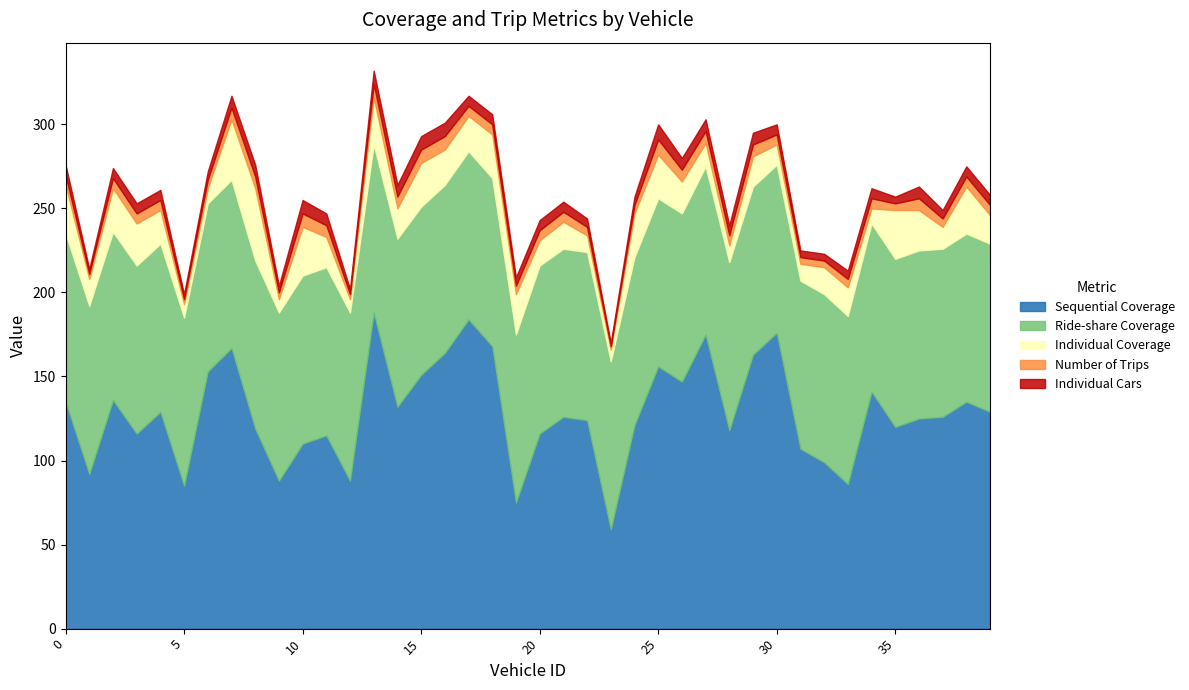

Reading left to right, extract all data points from this chart.

Sequential Coverage: 0=135	1=92	2=136	3=116	4=129	5=85	6=153	7=167	8=119	9=88	10=110	11=115	12=88	13=188	14=132	15=151	16=164	17=184	18=168	19=75	20=116	21=126	22=124	23=59	24=121	25=156	26=147	27=175	28=118	29=163	30=176	31=107	32=99	33=86	34=141	35=120	36=125	37=126	38=135	39=129
Ride-share Coverage: 0=100	1=100	2=100	3=100	4=100	5=100	6=100	7=100	8=100	9=100	10=100	11=100	12=100	13=100	14=100	15=100	16=100	17=100	18=100	19=100	20=100	21=100	22=100	23=100	24=100	25=100	26=100	27=100	28=100	29=100	30=100	31=100	32=100	33=100	34=100	35=100	36=100	37=100	38=100	39=100
Individual Coverage: 0=29	1=16	2=26	3=25	4=20	5=8	6=9	7=36	8=43	9=8	10=29	11=18	12=8	13=28	14=18	15=26	16=21	17=21	18=26	19=24	20=15	21=16	22=10	23=7	24=26	25=26	26=19	27=14	28=10	29=18	30=12	31=10	32=16	33=17	34=9	35=29	36=24	37=13	38=28	39=17
Number of Trips: 0=6	1=3	2=6	3=6	4=6	5=3	6=5	7=7	8=7	9=4	10=8	11=7	12=3	13=8	14=7	15=8	16=8	17=6	18=6	19=5	20=6	21=6	22=5	23=2	24=5	25=9	26=7	27=7	28=6	29=7	30=6	31=4	32=4	33=5	34=6	35=4	36=7	37=5	38=6	39=6
Individual Cars: 0=6	1=3	2=6	3=6	4=6	5=3	6=5	7=7	8=7	9=4	10=8	11=7	12=3	13=8	14=7	15=8	16=8	17=6	18=6	19=5	20=6	21=6	22=5	23=2	24=5	25=9	26=7	27=7	28=6	29=7	30=6	31=4	32=4	33=5	34=6	35=4	36=7	37=5	38=6	39=6